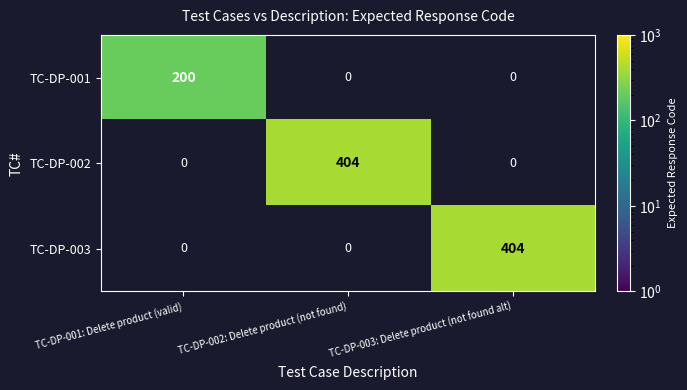

Is it true that TC-DP-003 equals 404 at TC-DP-003: Delete product (not found alt)?

True